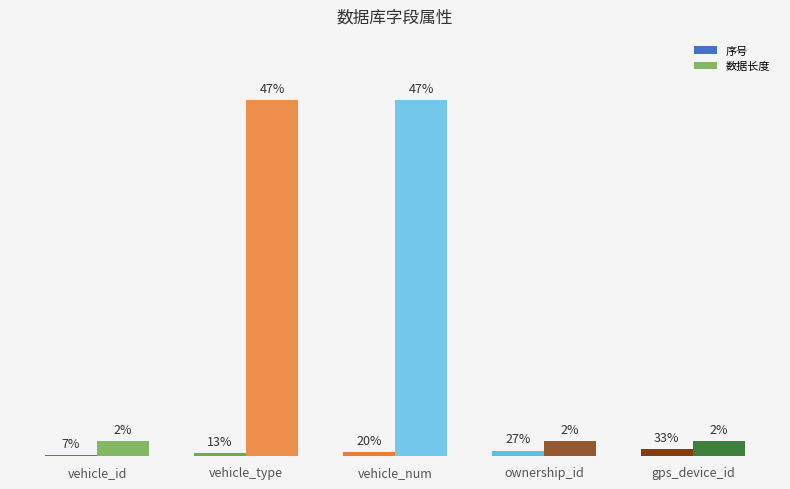

Are the bars horizontal?

No